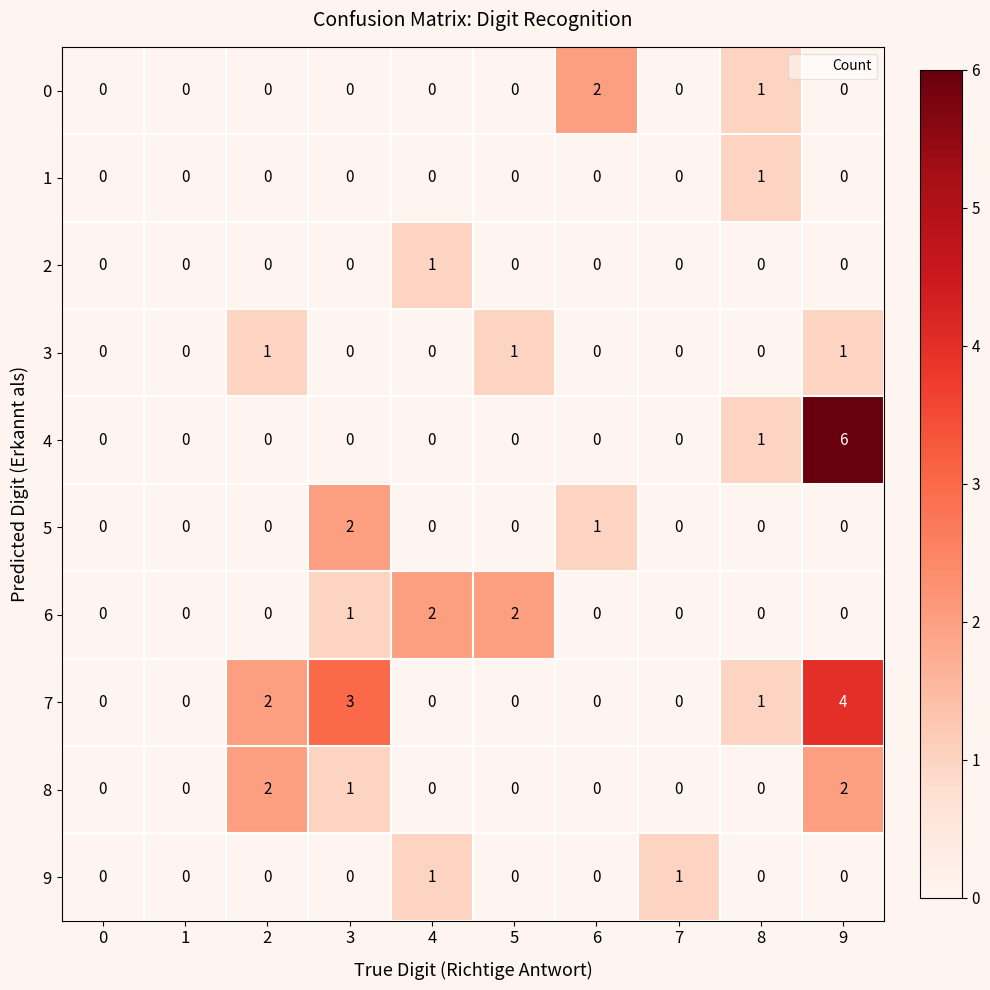

Which series has the largest total across all categories?

7